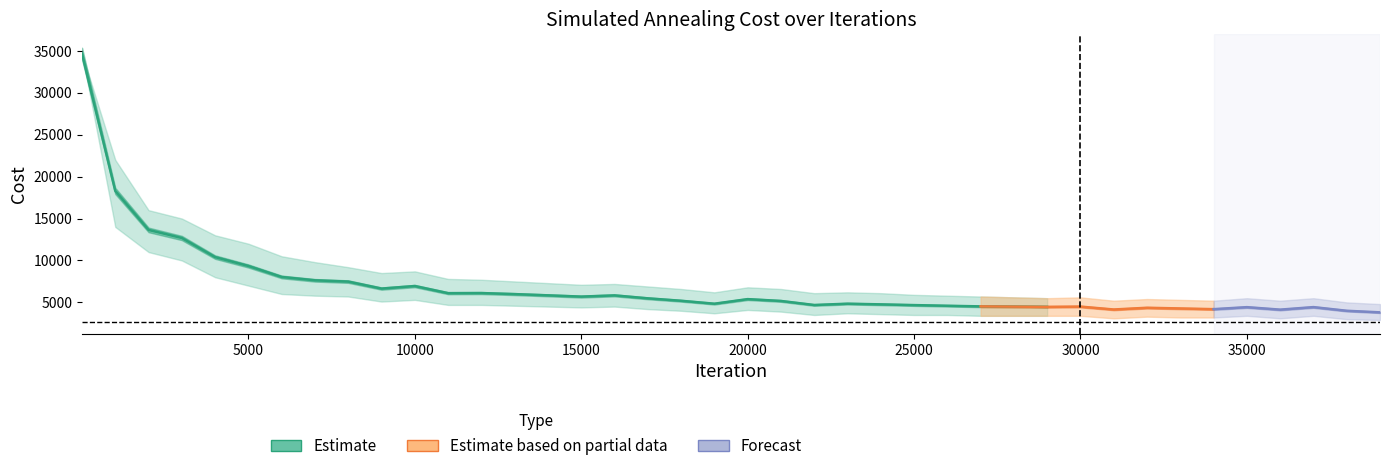

What is the smallest value displayed?

2900.0